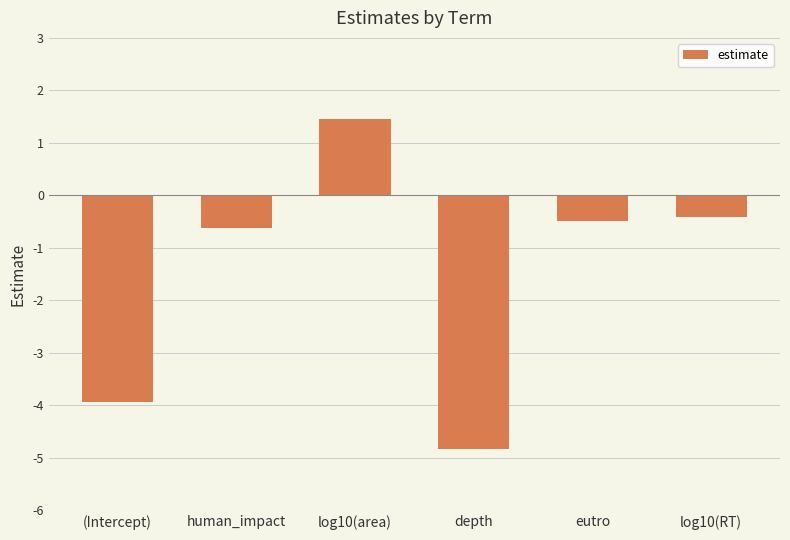

True or false: the data shows -2.1 at (Intercept).

False